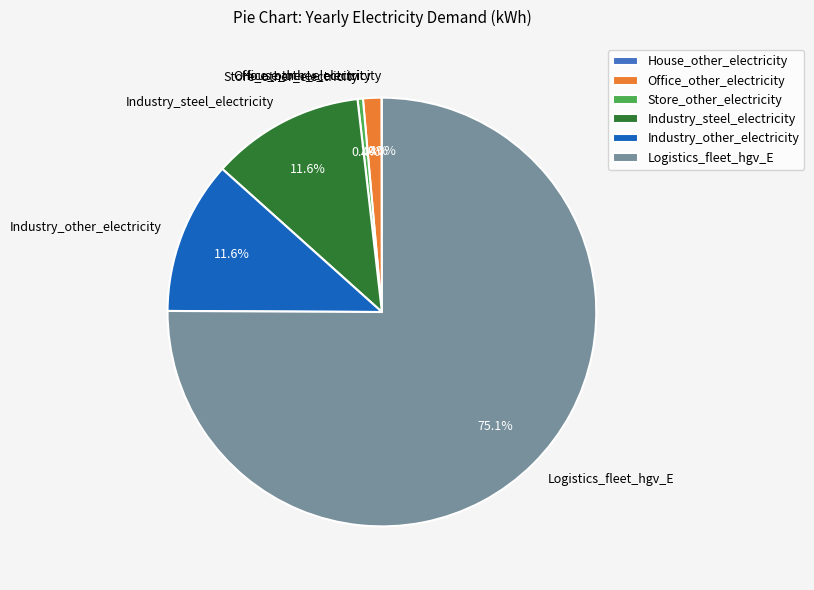

What percentage is the Office_other_electricity slice, to the nearest percent?

1%